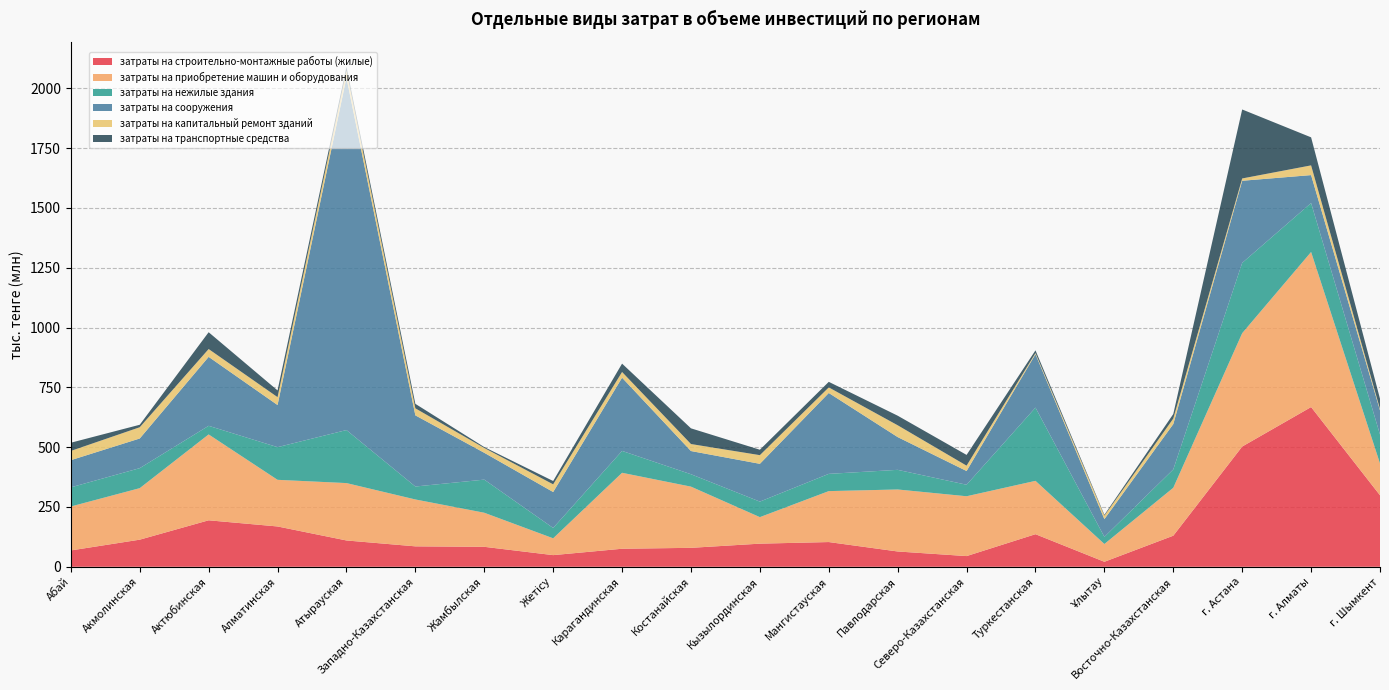

Reading right to left, list all the values displayed in this chart.

затраты на строительно-монтажные работы (жилые): 298897091	667634922	502597235	129912260	20909855	136201464	44683609	63948683	103337808	96643596	79168535	75355912	48679750	83436126	85381150	109976202	168498028	194244180	113311542	68263283
затраты на приобретение машин и оборудования: 133025731	648215650	473868664	200349135	74363406	222999684	250116787	259150914	212965291	110842289	255816728	317479201	70333808	142439176	195975308	239886264	194981980	358984886	215314352	183711140
затраты на нежилые здания: 120874780	204635431	293821558	76721062	29697623	306123666	48081532	82088642	72055962	64925745	51839660	91462173	43216504	138443106	54149194	221639714	136535768	35989397	83596281	80047186
затраты на сооружения: 101087174	116742213	343251192	189566596	74212770	223397576	57403900	136960057	338122913	157978421	96964139	306140211	150284749	112198230	297469108	1473001139	176098423	288286968	124015240	113584712
затраты на капитальный ремонт зданий: 5728778	40639477	9655717	23029032	14428419	4554417	22372175	49327594	23261161	36212540	29279931	23829643	32120671	20095578	29381148	29627948	32983689	32644019	47052117	38662221
затраты на транспортные средства: 42797270	117166504	288328233	19000366	3630248	11470109	44923673	40043742	23260598	22664035	65626102	34919616	13869636	3810373	18713184	15689164	28128696	70274333	10338757	34244135